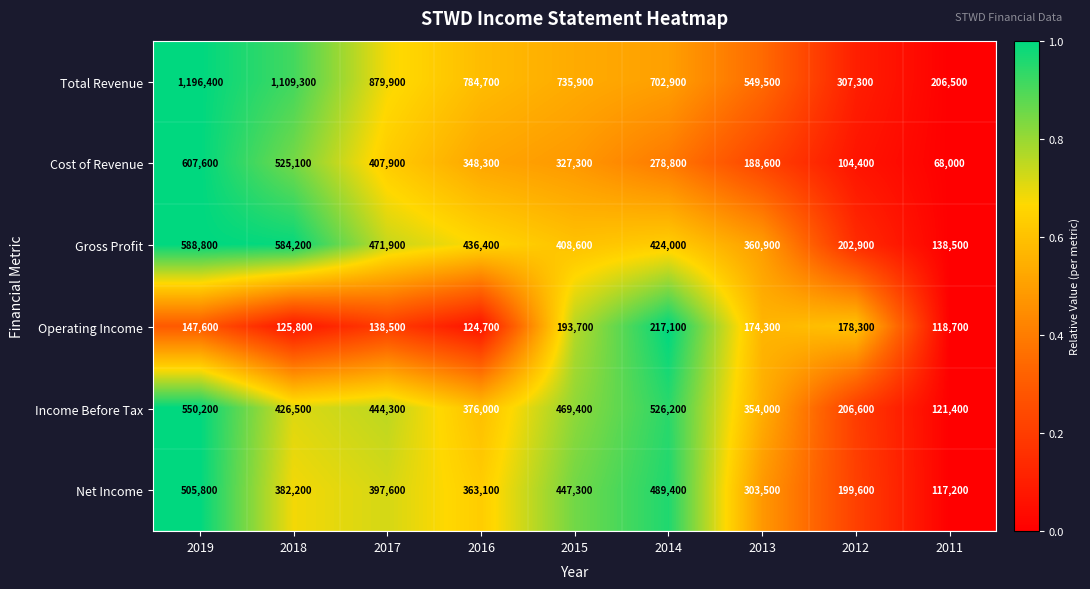

True or false: Cost of Revenue has a value of 407900 at 2017.

True